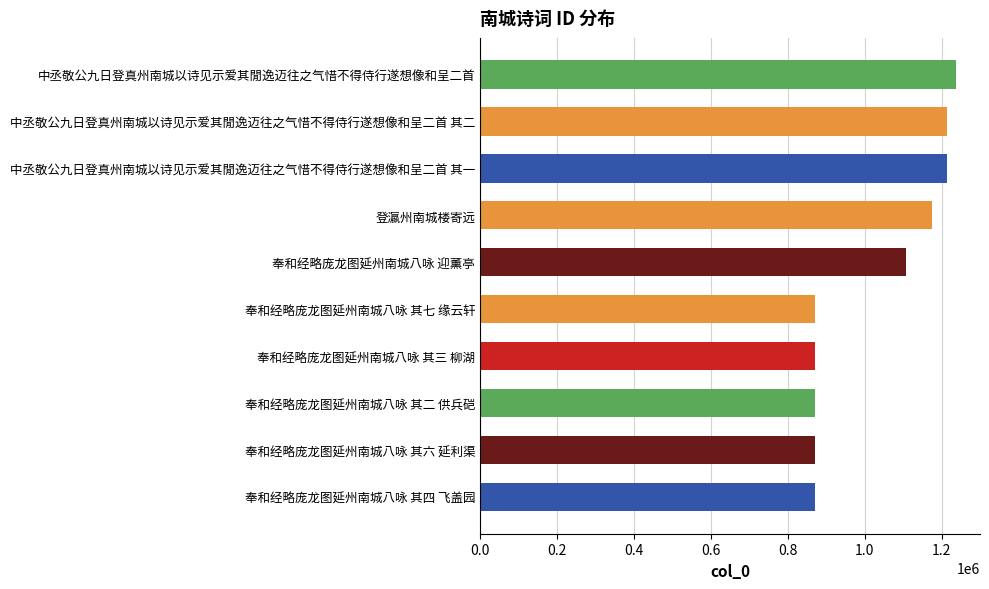

The value at 登瀛州南城楼寄远 is 1175600. True or false?

True